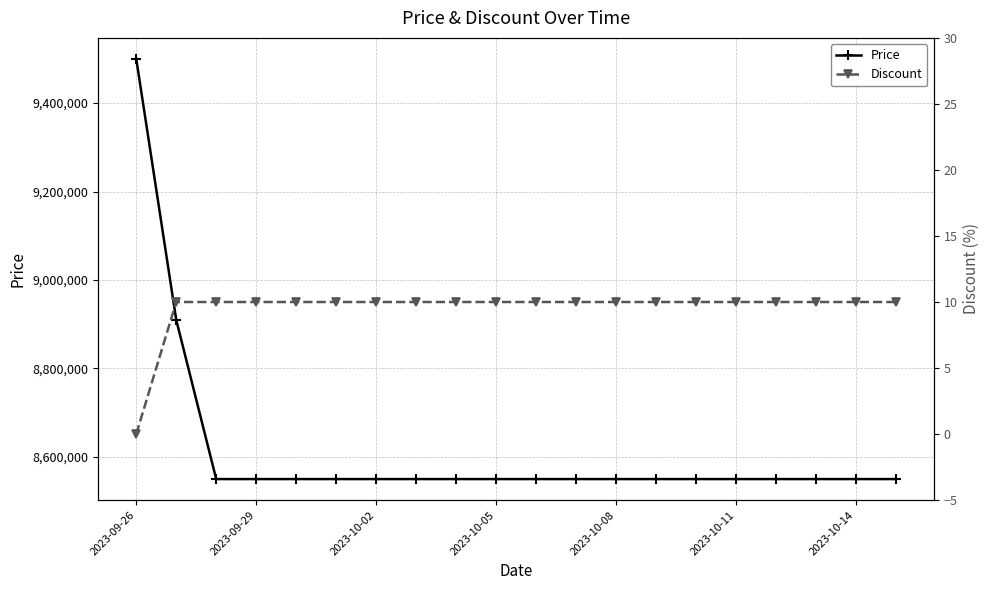

Which category has the highest value in the Price series?

2023-09-26